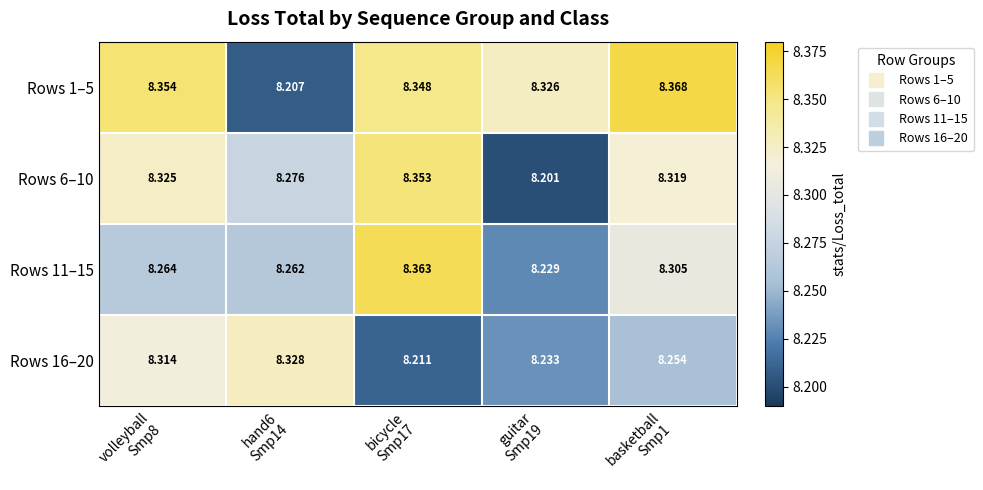

What is the total value across all series at guitar
Smp19?

33.0